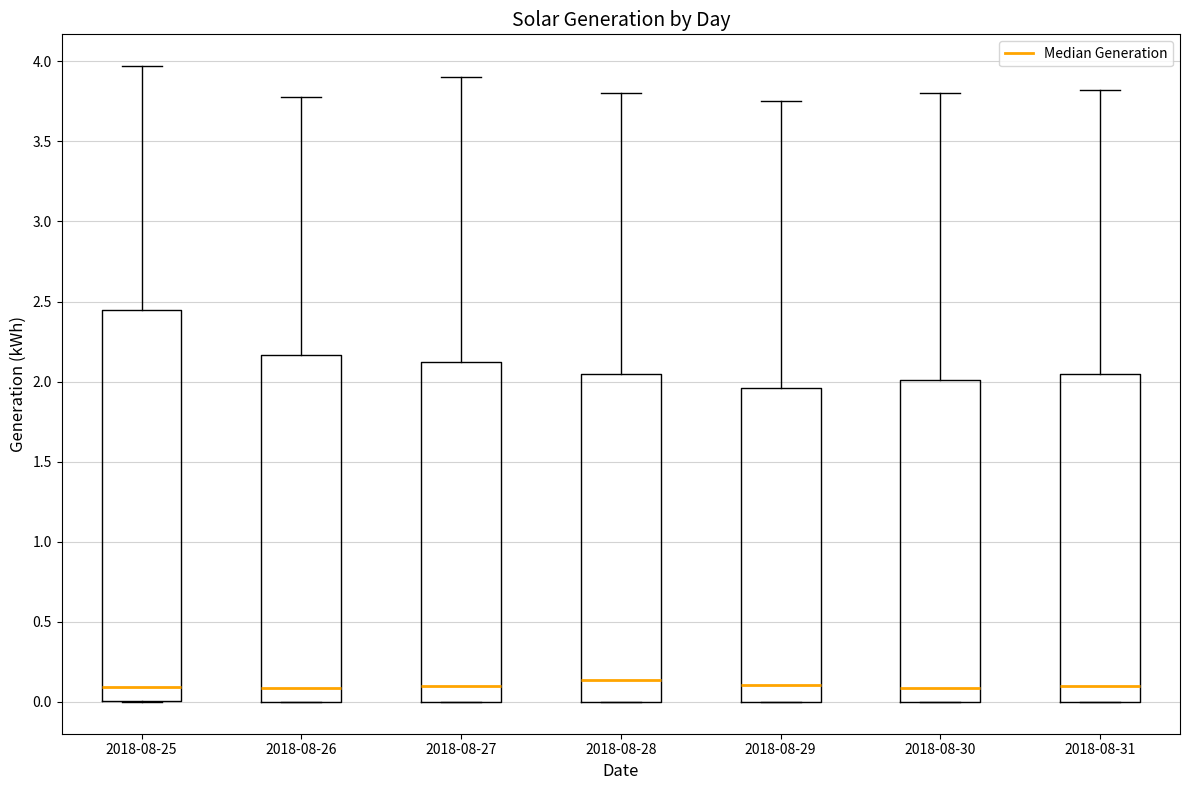

Where does the median line of the box for 2018-08-26 sit on the y-axis? The values are not printed on the chart, so give them approximately, as read against the axis.

0.10